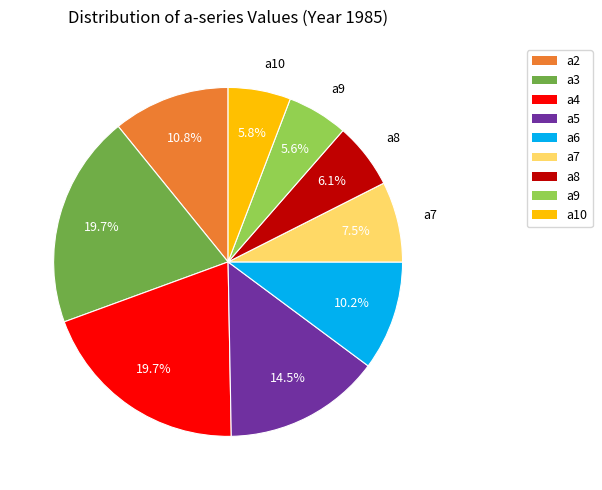

Is there any slice that represents more than half of the pie?

No